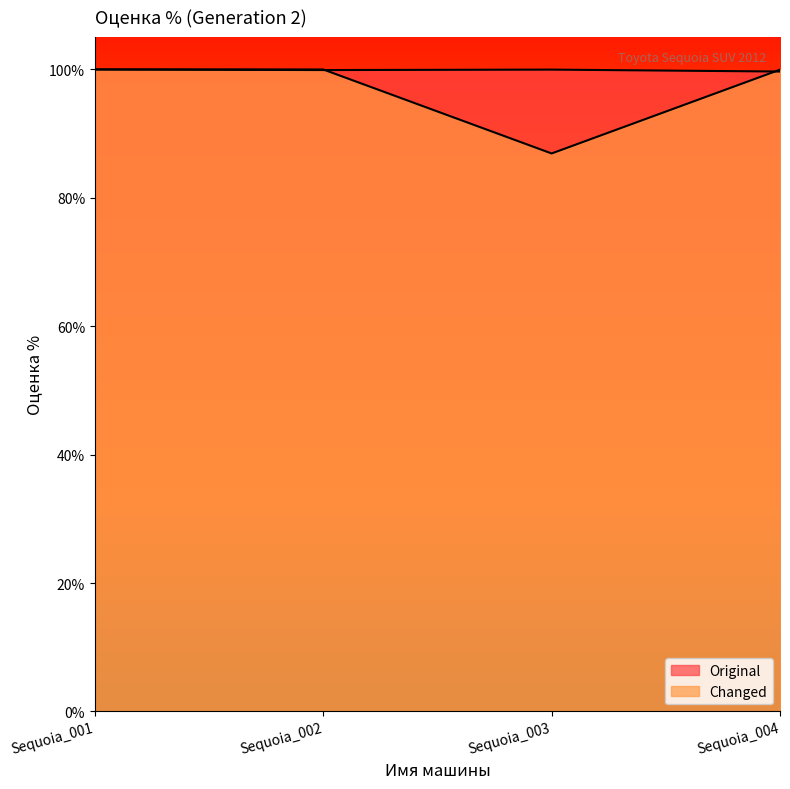

Reading left to right, list all the values displayed in this chart.

Original: Sequoia_001=100.0	Sequoia_002=99.9	Sequoia_003=100.0	Sequoia_004=99.7
Changed: Sequoia_001=100.0	Sequoia_002=100.0	Sequoia_003=86.9	Sequoia_004=100.0